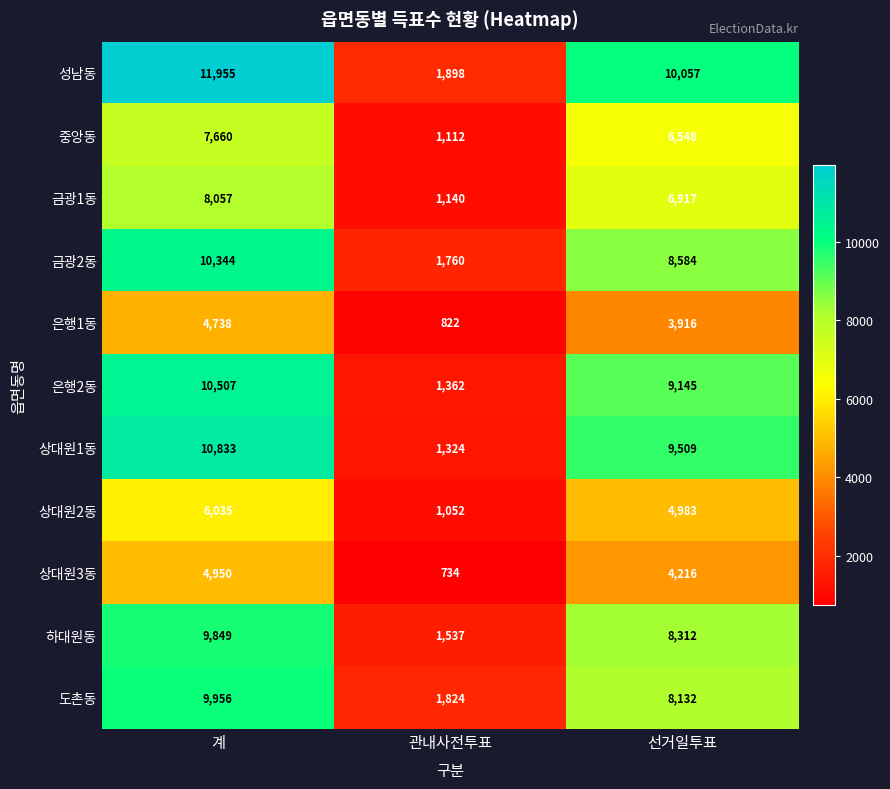

What is the total value across all series at 선거일투표?

80319